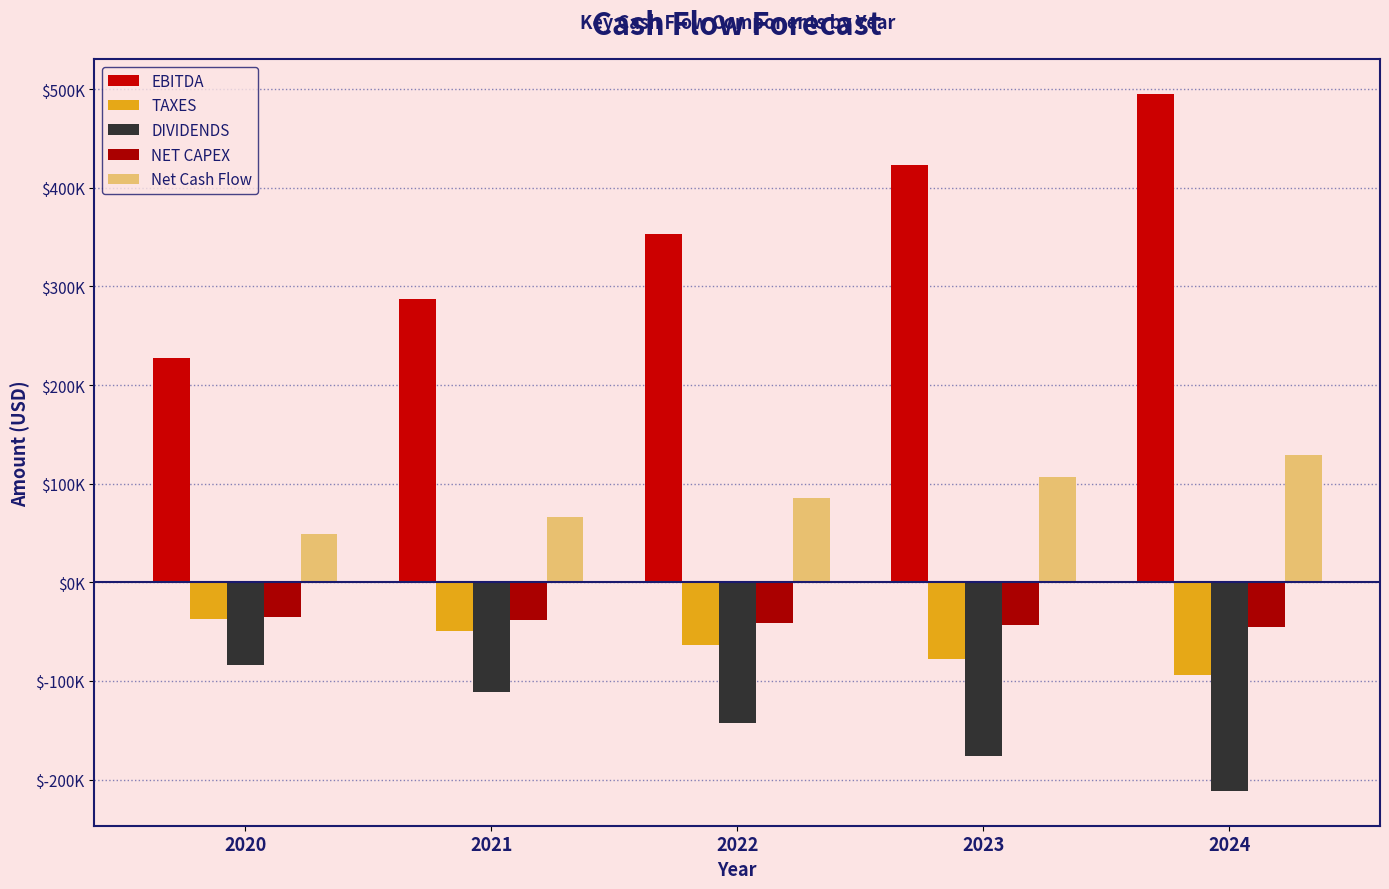

Are the bars horizontal?

No